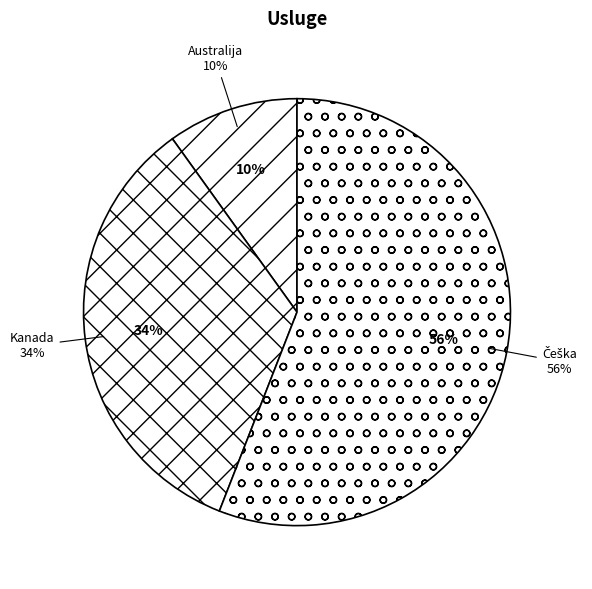

True or false: Australija accounts for 10% of the total.

True